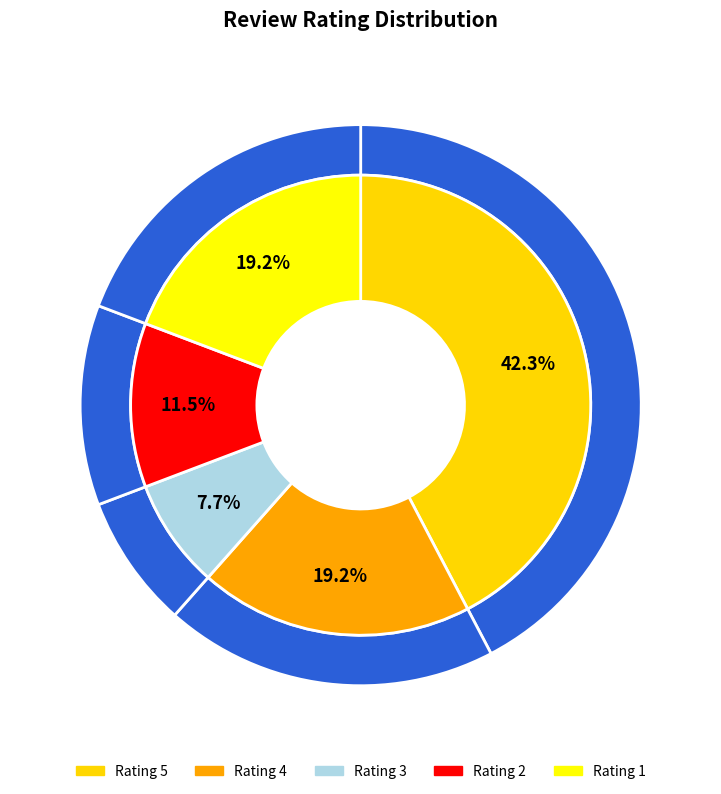

What is the smallest slice in the pie chart?

3